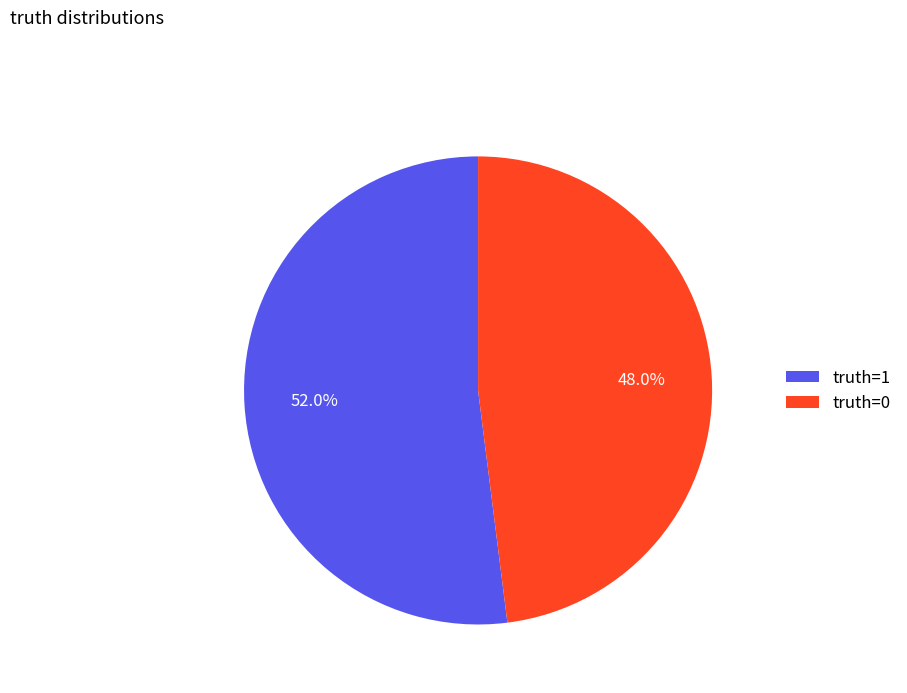

Which category accounts for the majority?

truth=1